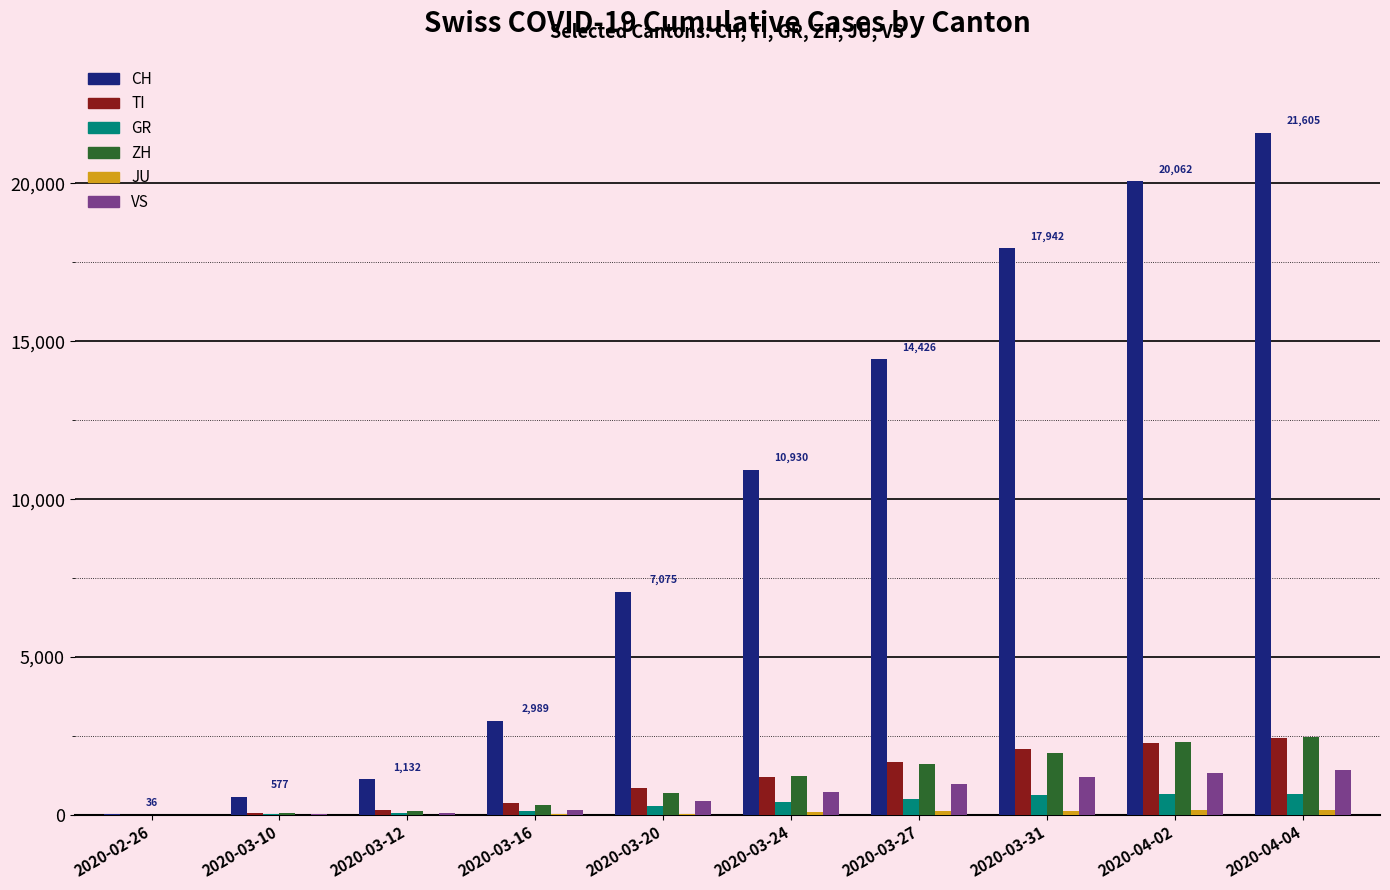

Count the number of categories in the chart.

10